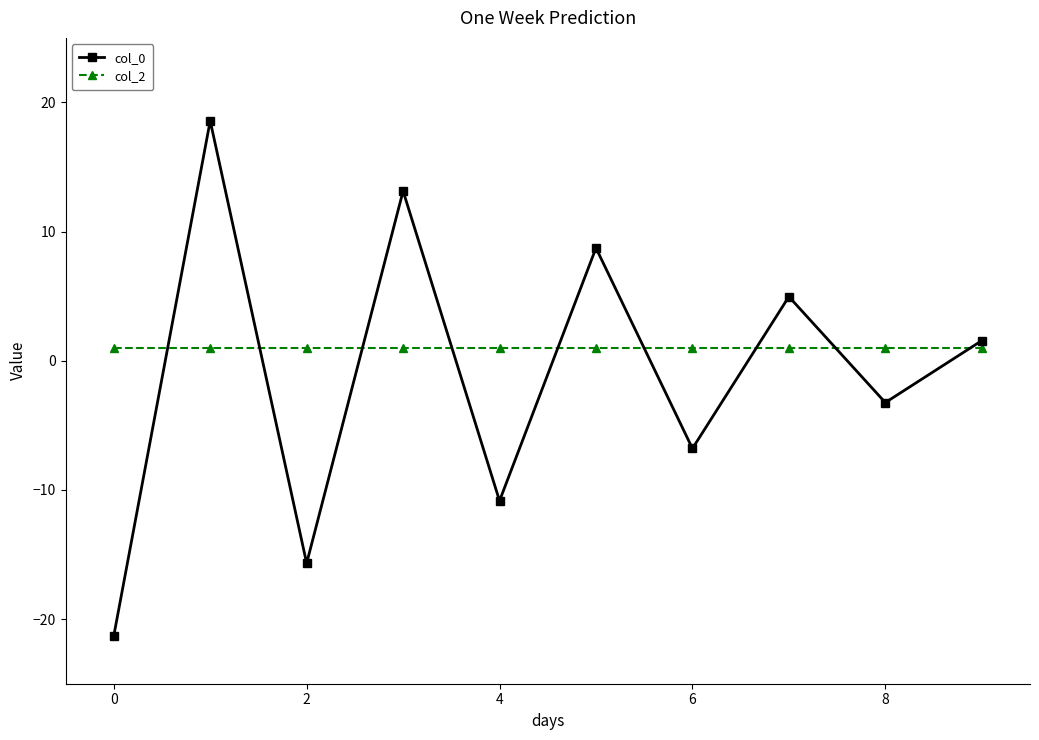

List the series in order of their peak value, lowest first.

col_2, col_0